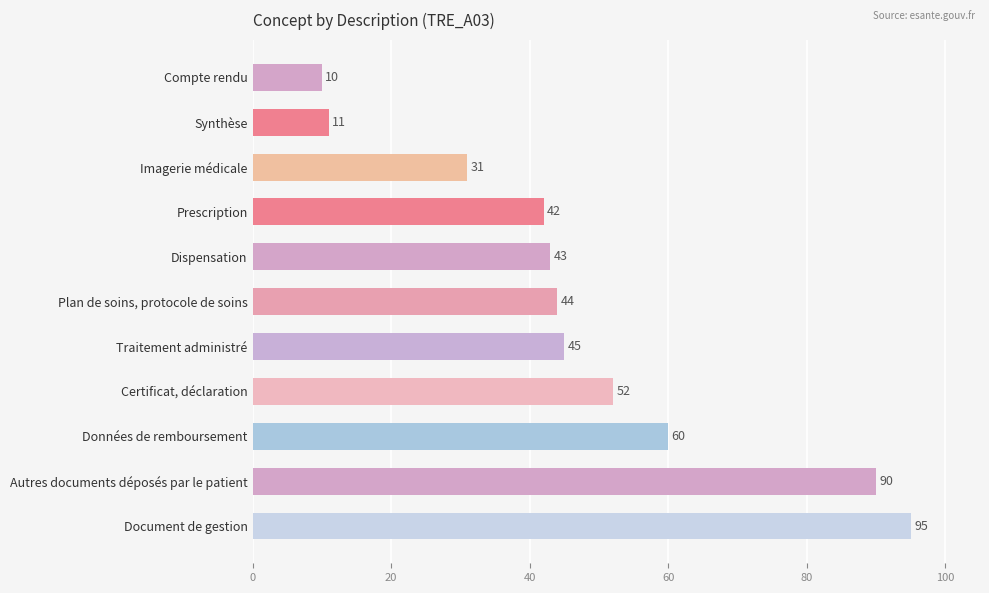

What is the smallest value displayed?

10